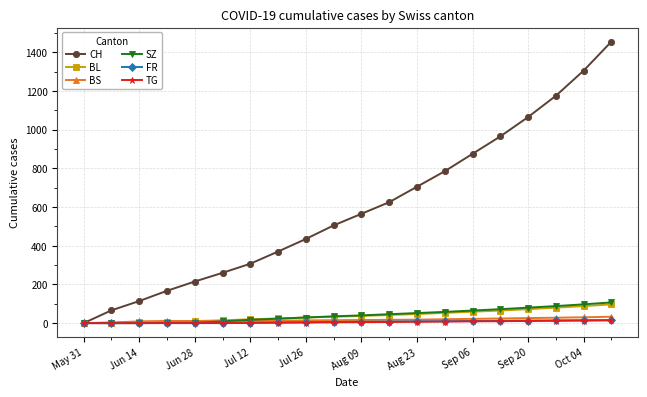

Which series has the largest total across all categories?

CH